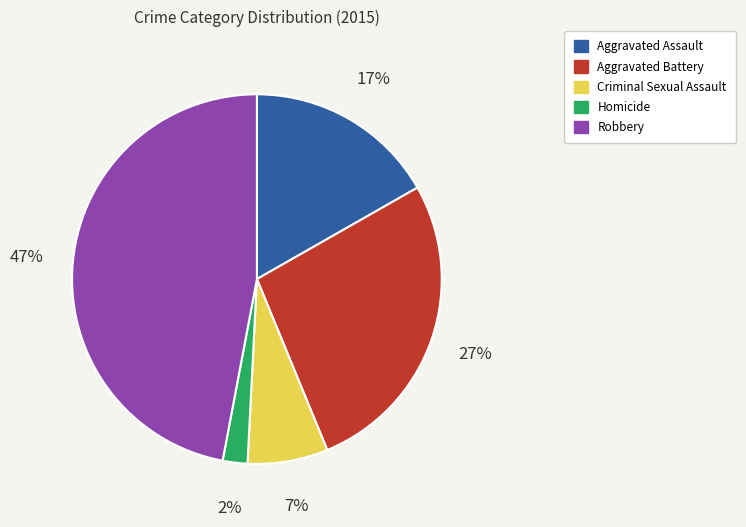

To the nearest percent, what is the difference between the largest and smallest slice percentages?

45%